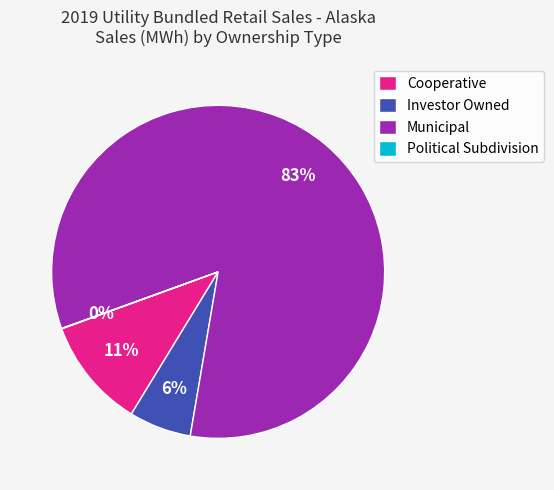

Which has a higher value, Municipal or Investor Owned?

Municipal